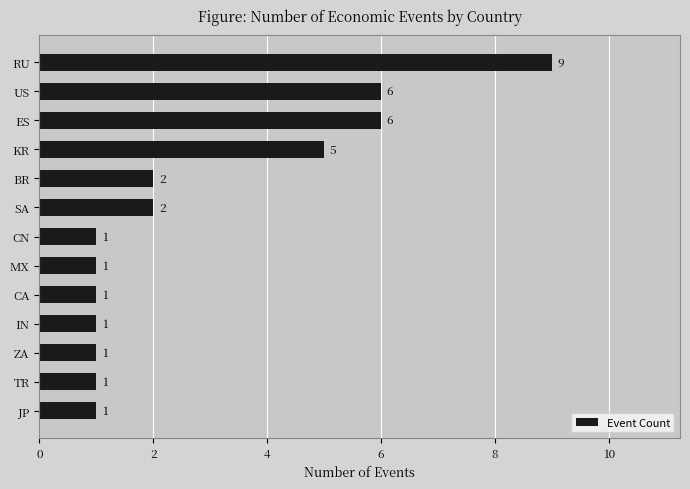

Approximately how many times larger is the value at BR compared to SA?

1.0